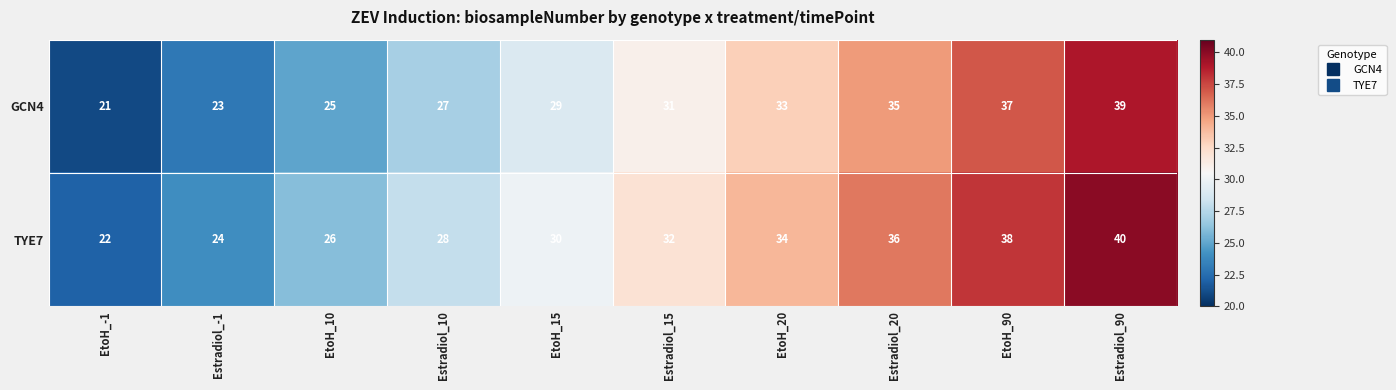

Is it true that TYE7 equals 34 at EtoH_20?

True